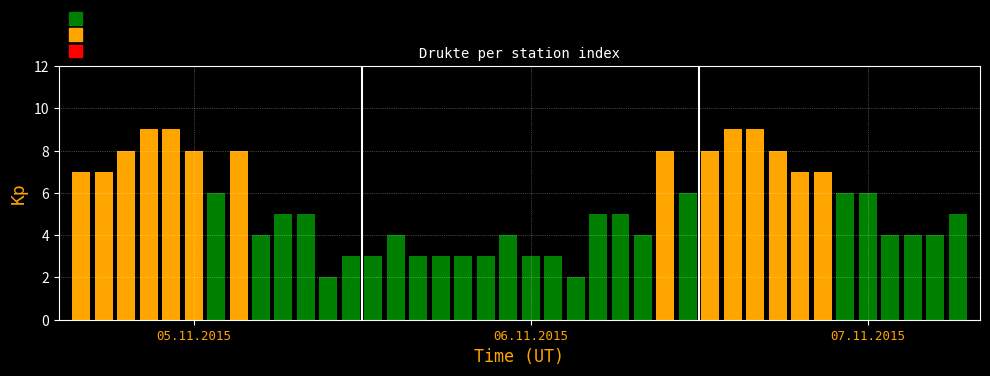

Rank the categories by value from lowest to highest.

11, 22, 12, 13, 15, 16, 17, 18, 20, 21, 8, 14, 19, 25, 36, 37, 38, 9, 10, 23, 24, 39, 6, 27, 34, 35, 0, 1, 32, 33, 2, 5, 7, 26, 28, 31, 3, 4, 29, 30